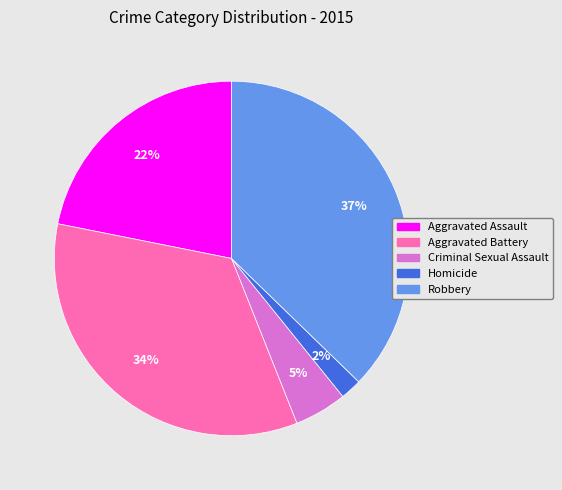

Does any single category account for the majority?

No